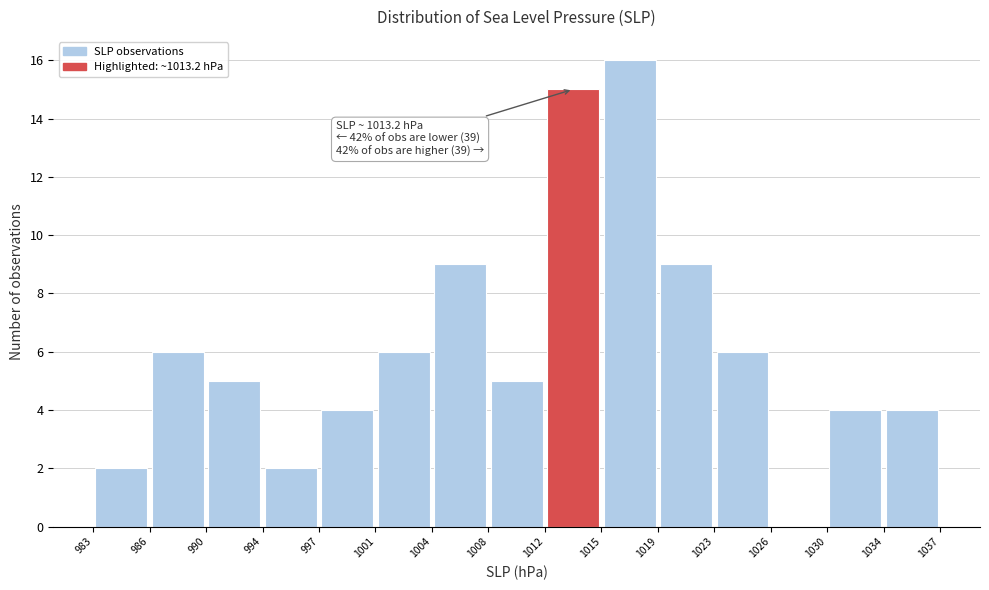

Over which range of the x-axis is the bar tallest?

1015 to 1019